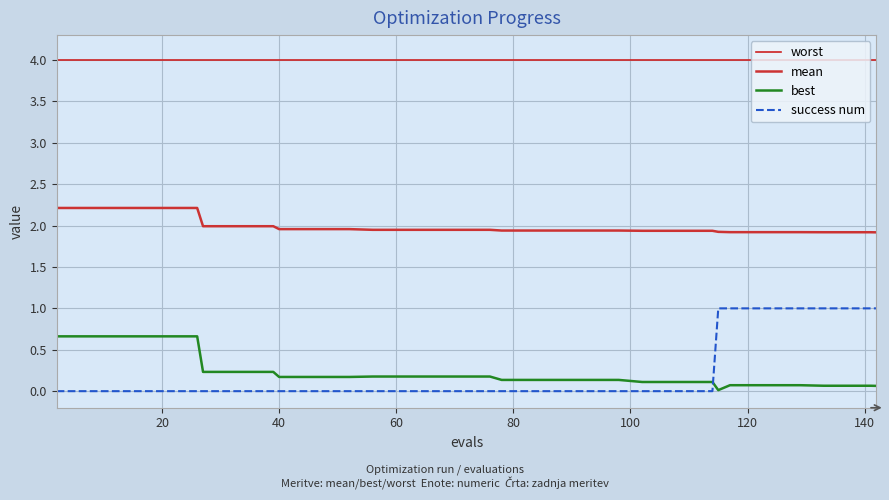

What is the value of the mean point at the 4th from the left?

2.2